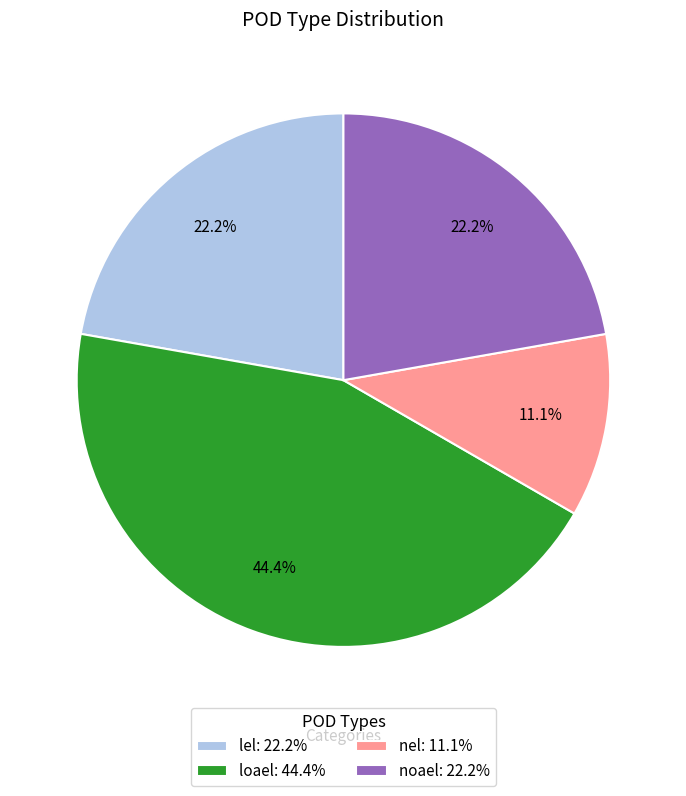

What is the ratio of the value at lel: 22.2% to the value at noael: 22.2%?

1.0